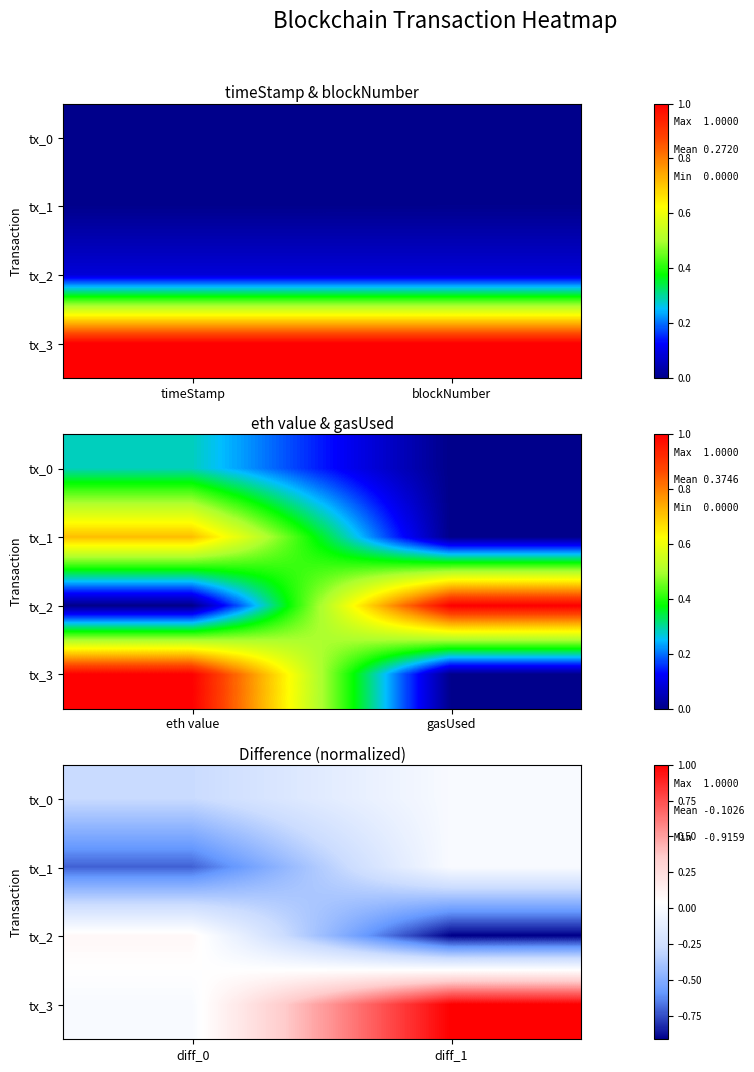

At which label does tx_0 reach its peak?

diff_1